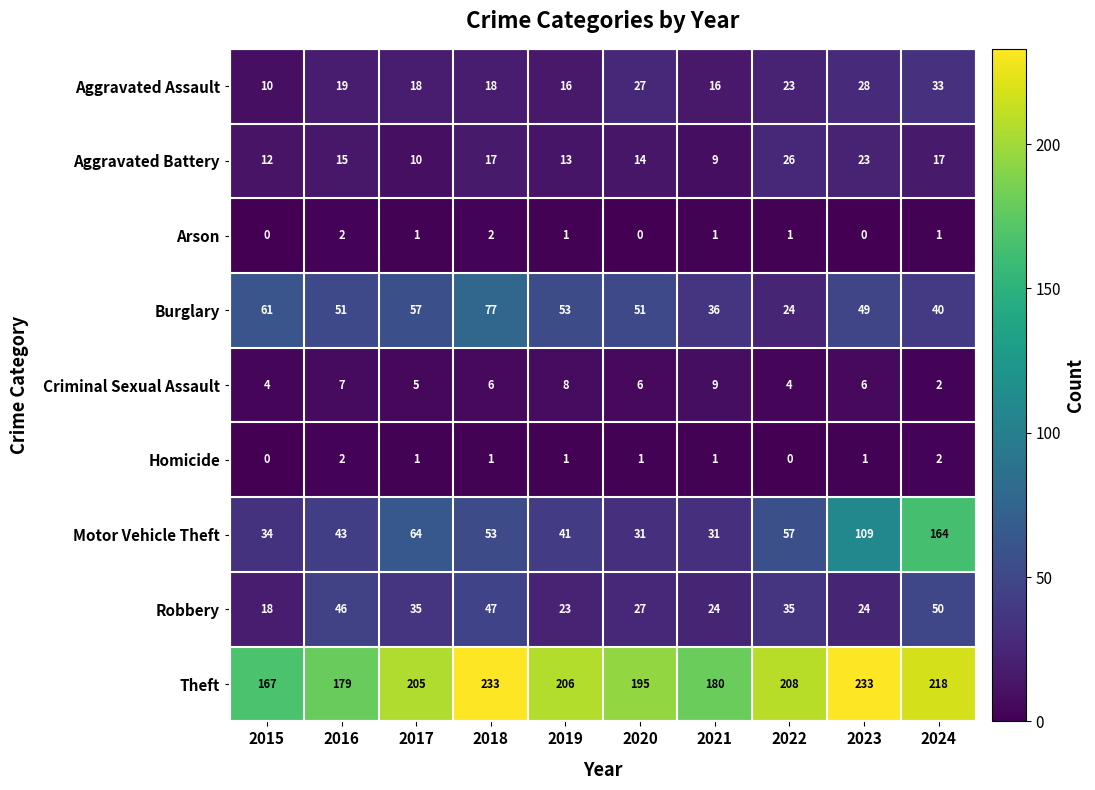

Read the Motor Vehicle Theft value at 2024, to the nearest 50.

150